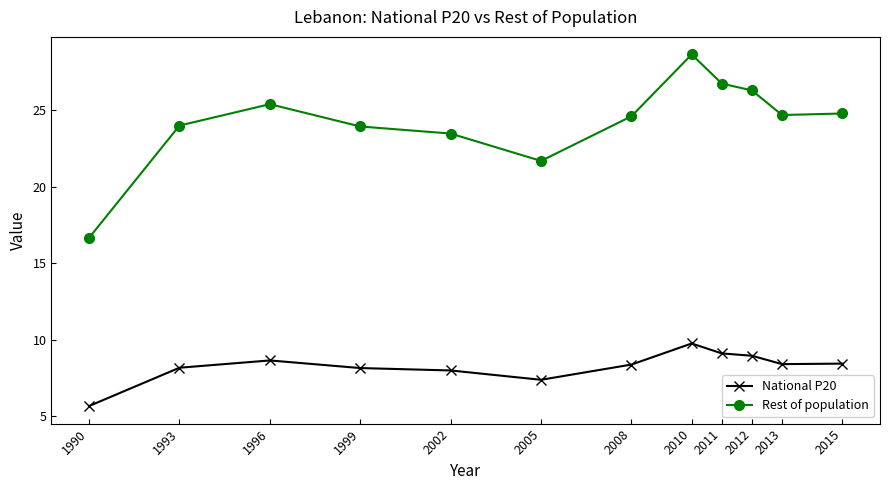

What is the total value across all series at 1993?

32.2